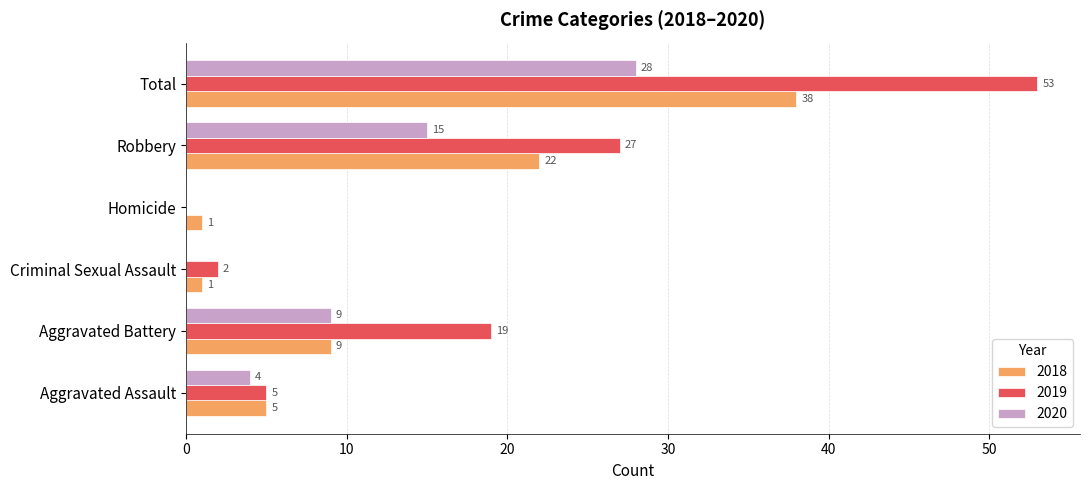

At which label is 2020 closest to 14?

Robbery